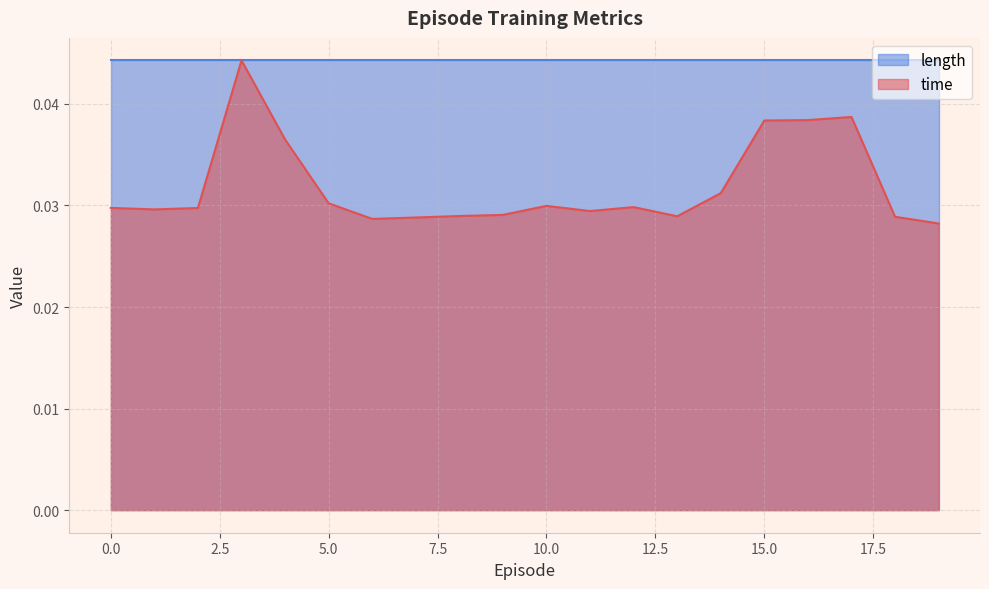

Where is the first local maximum?

3